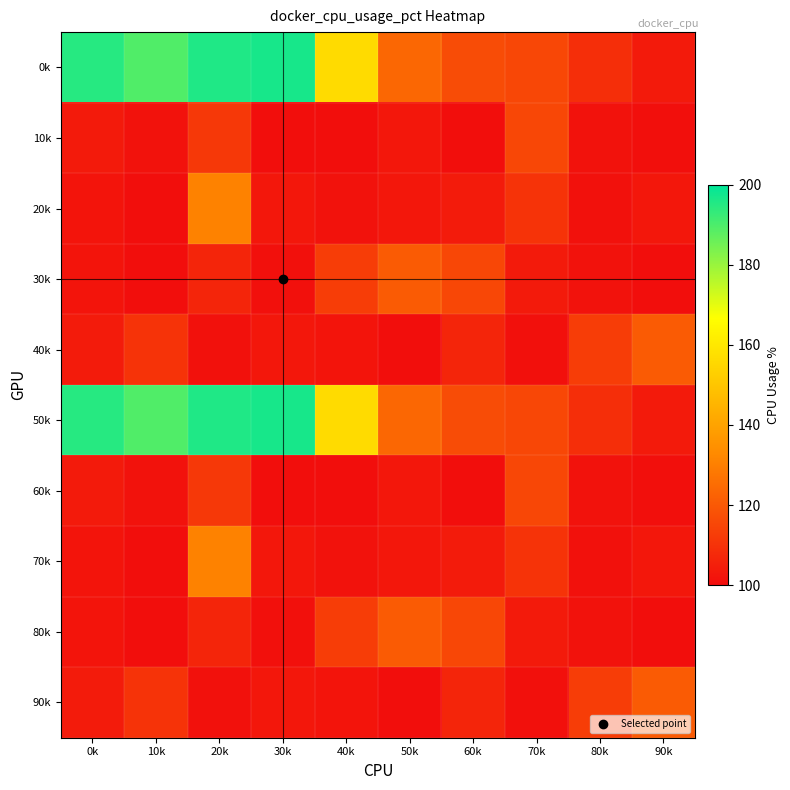

List the series in order of their peak value, lowest first.

10k, 60k, 30k, 40k, 80k, 90k, 20k, 70k, 0k, 50k